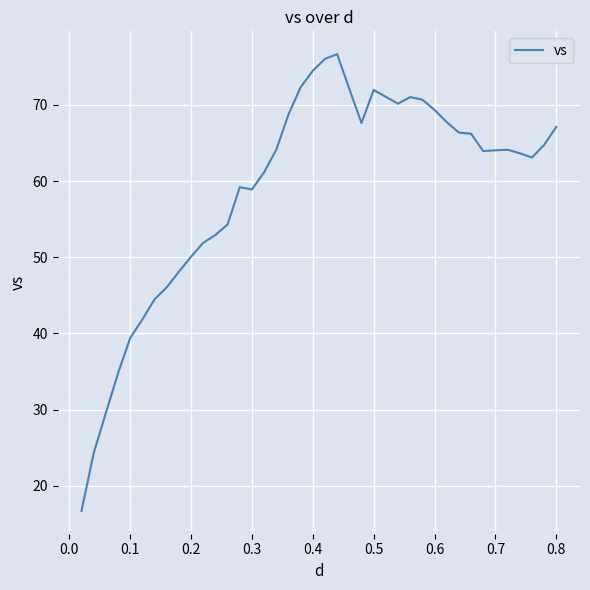

What is the difference between the maximum and minimum values?

59.9